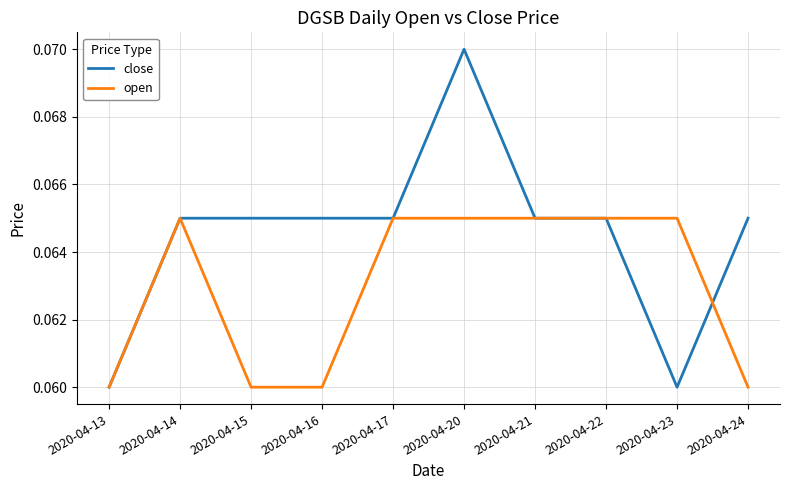

Which series has the widest spread of values?

close